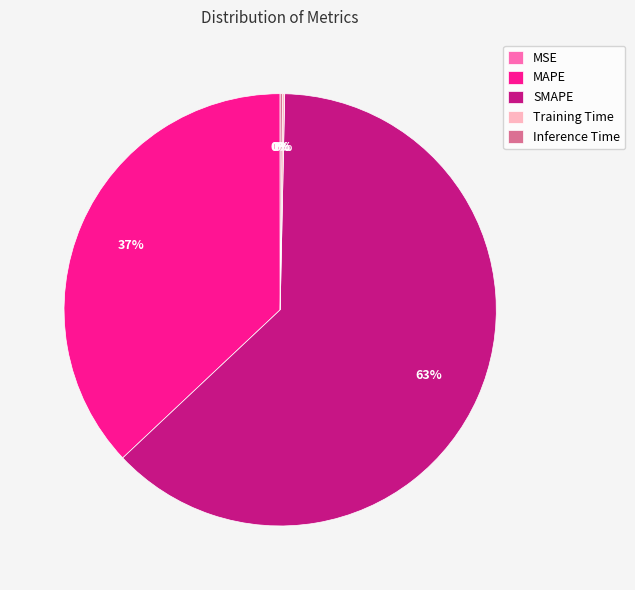

True or false: SMAPE accounts for 63% of the total.

True